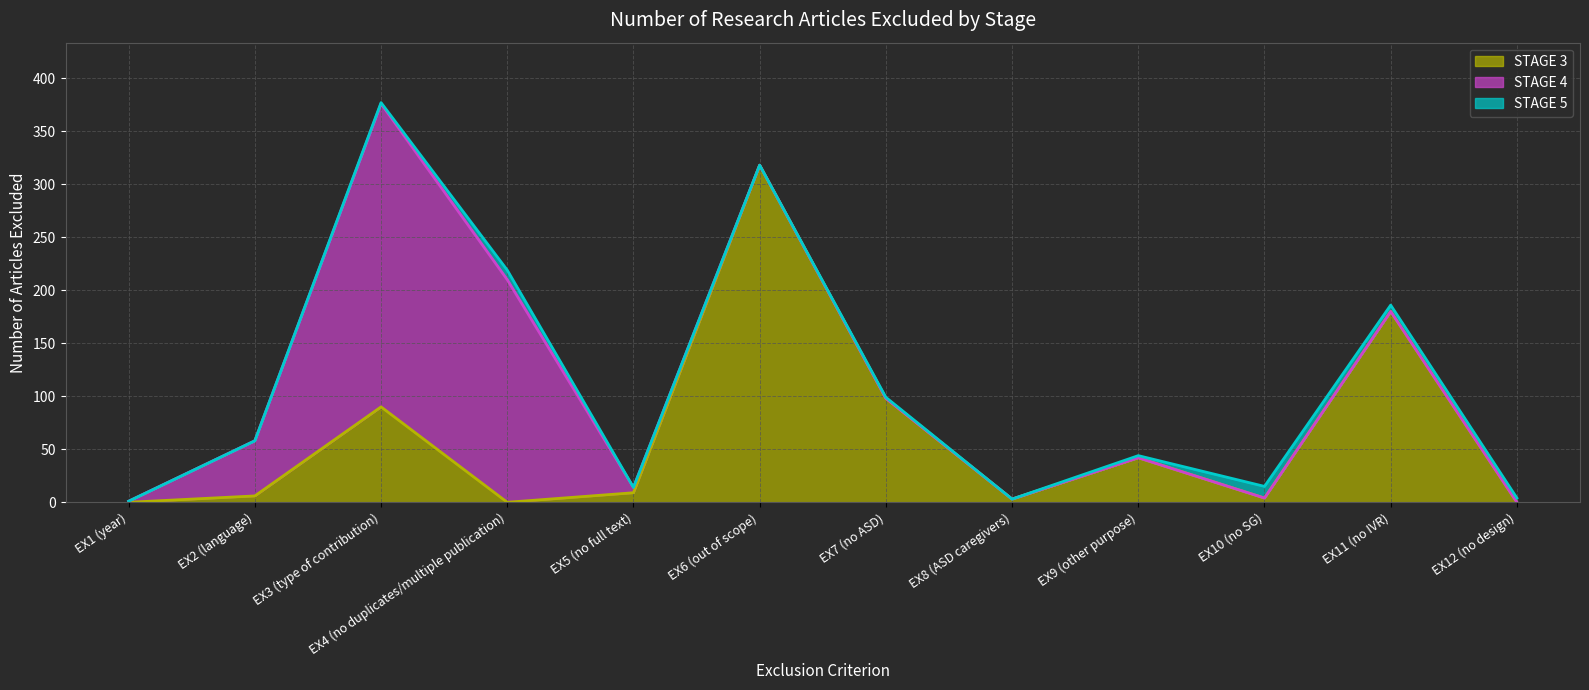

At which category is the sum across all series the highest?

EX3 (type of contribution)